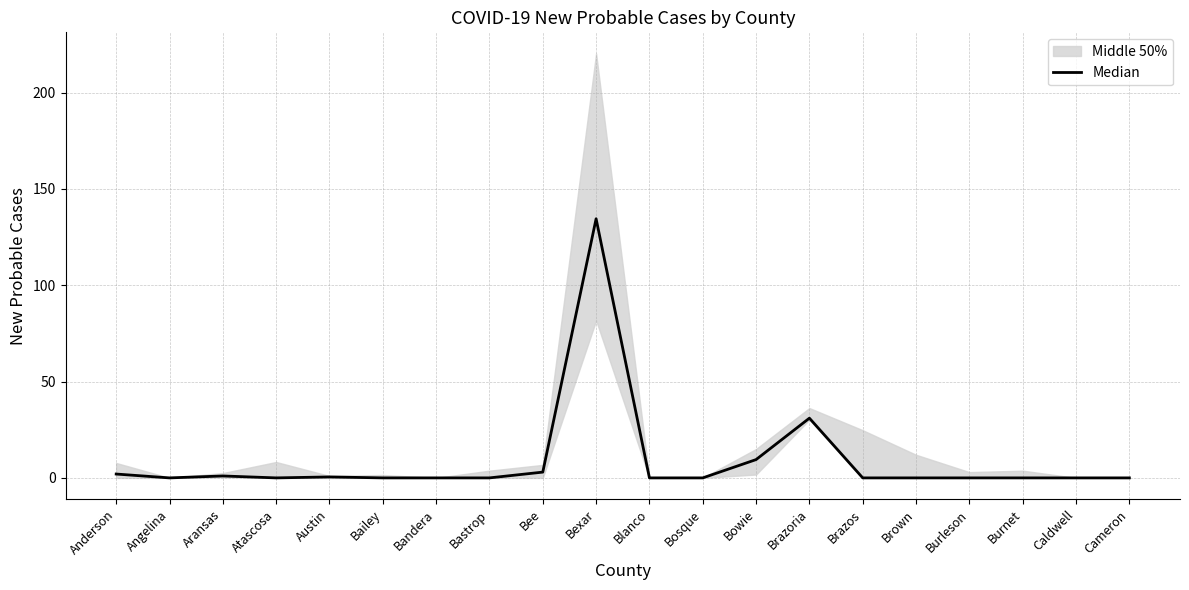

Is it true that the value at Bosque is 0.0?

True